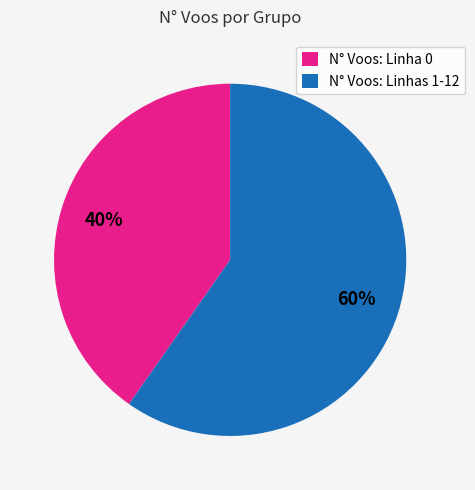

Do N° Voos: Linhas 1-12 and N° Voos: Linha 0 together represent more than half of the pie?

Yes